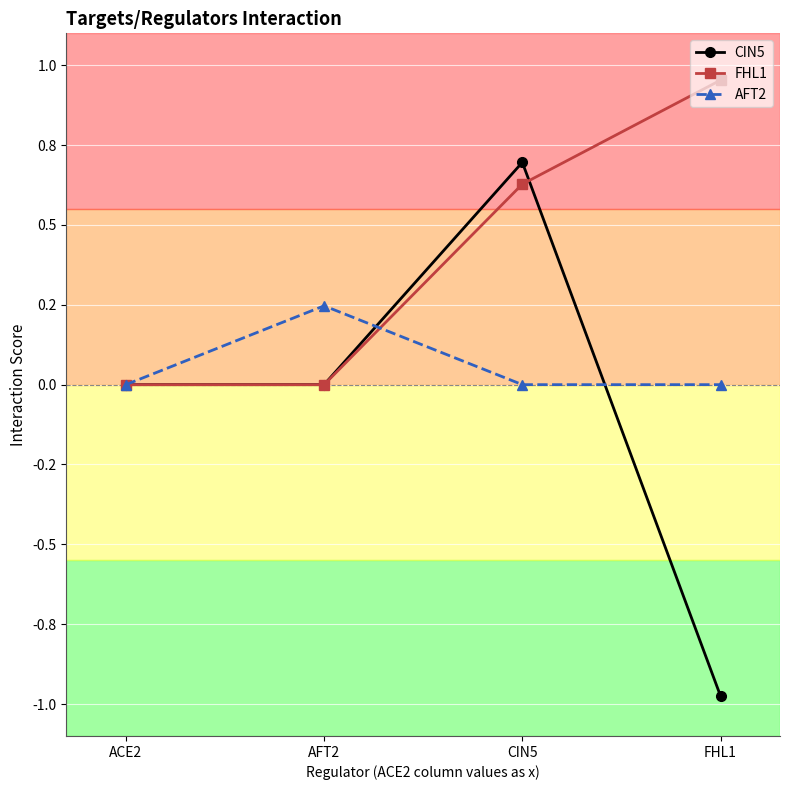

Is this an area chart (filled region under the line)?

No